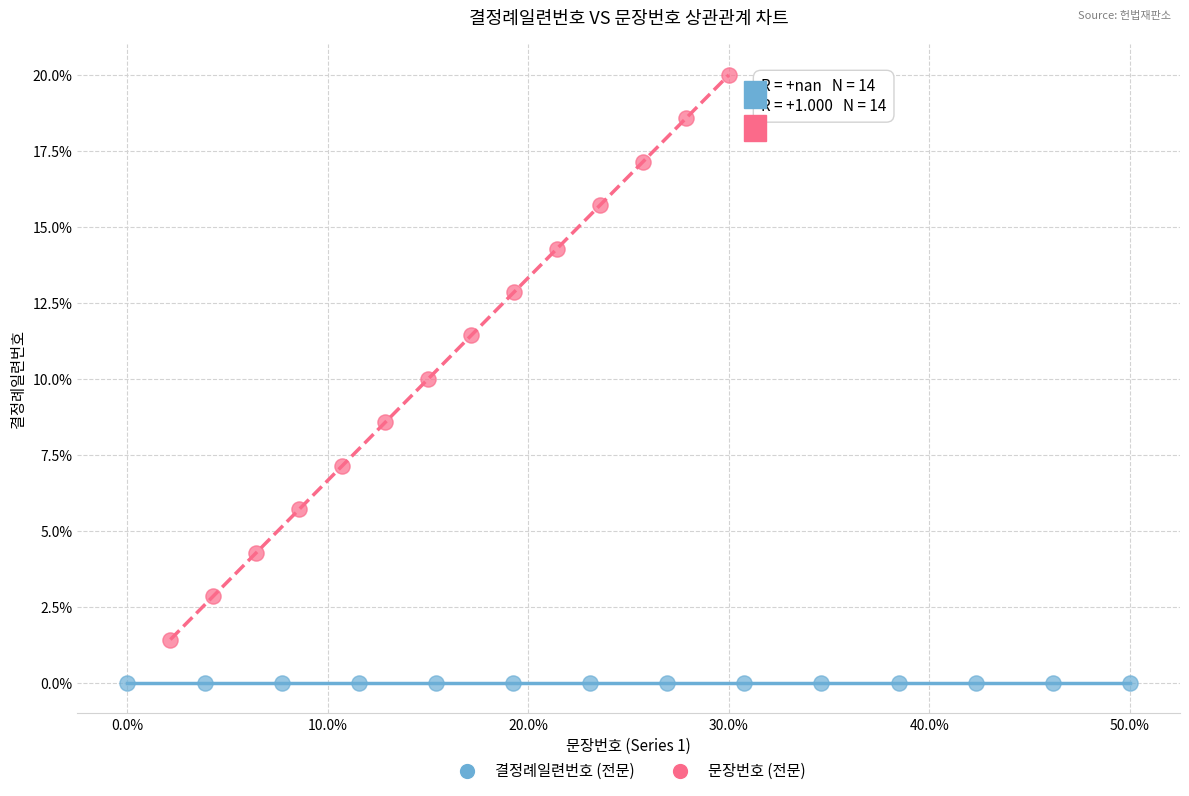

Which series contains the highest Y value?

문장번호 (전문)